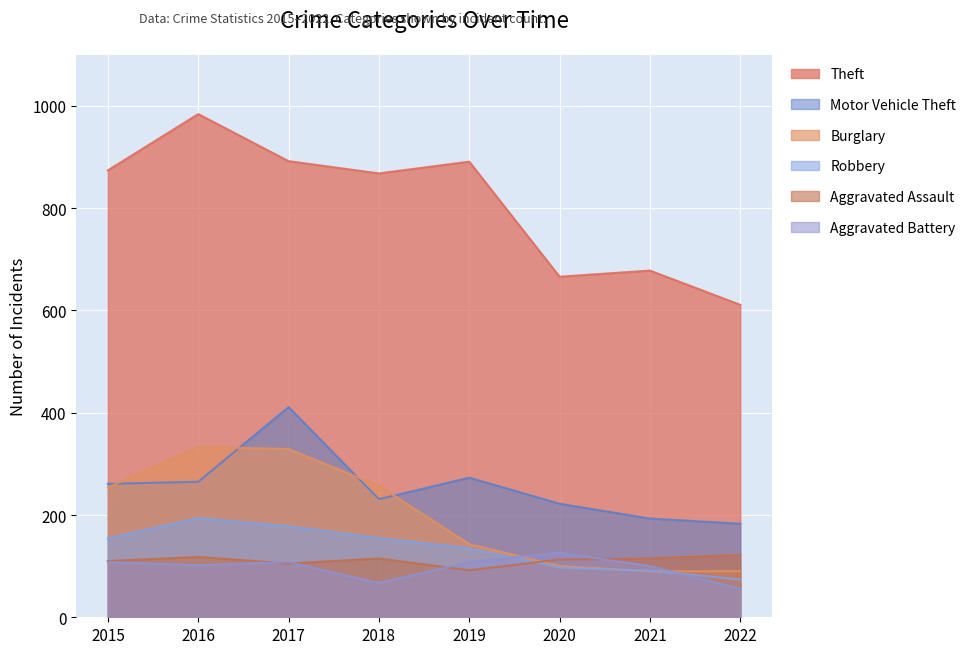

What is the average value of the Burglary series?

200